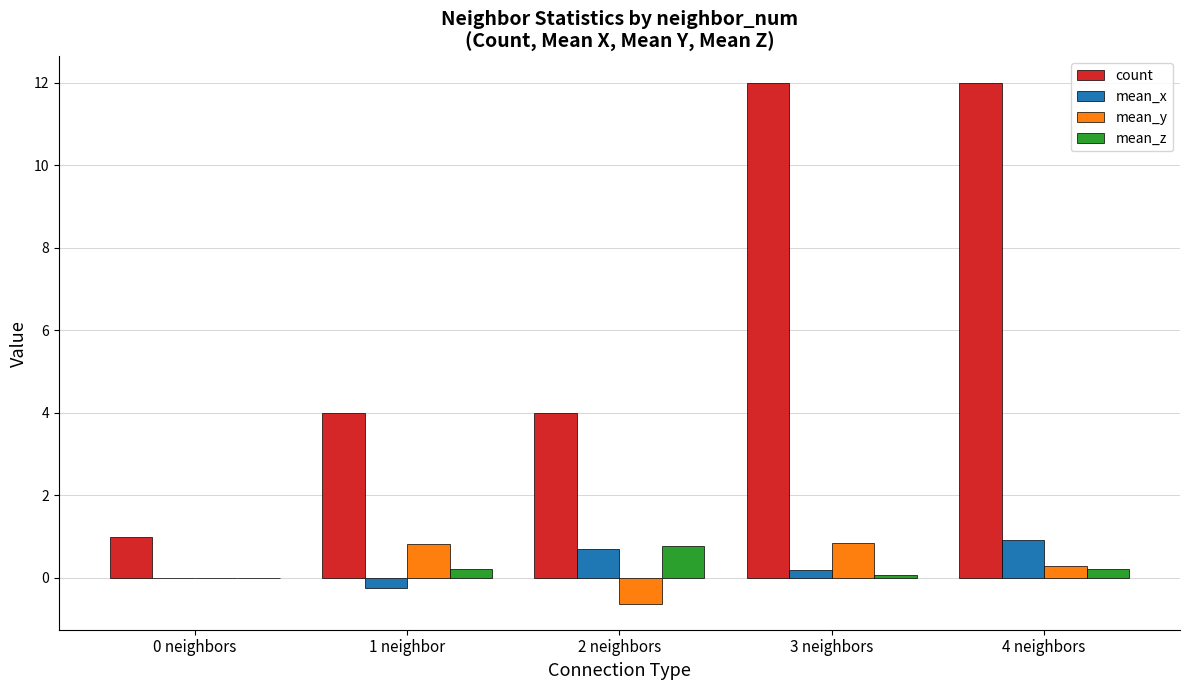

What is the total value across all series at 2 neighbors?

4.8